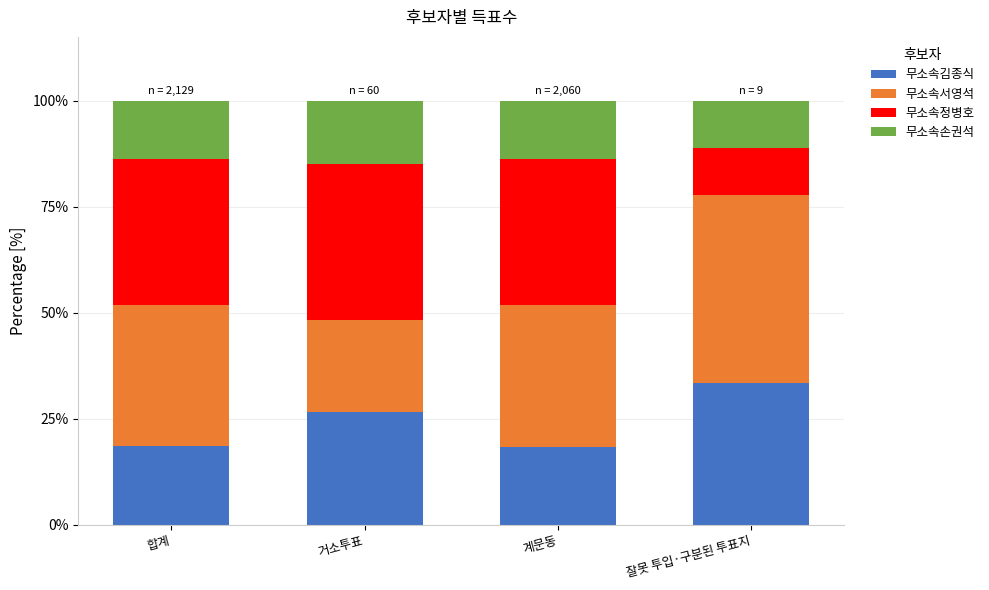

What is the total value across all series at 거소투표?

100.0